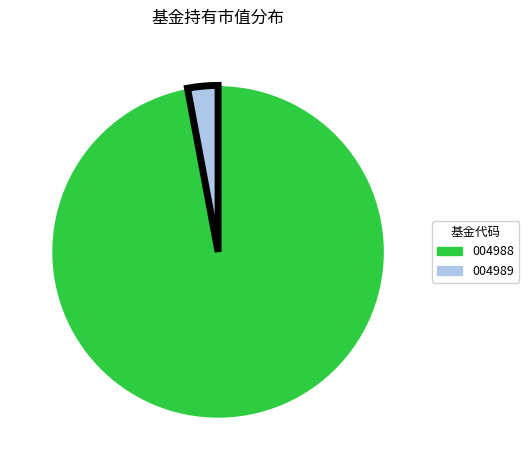

Is there any slice that represents more than half of the pie?

Yes